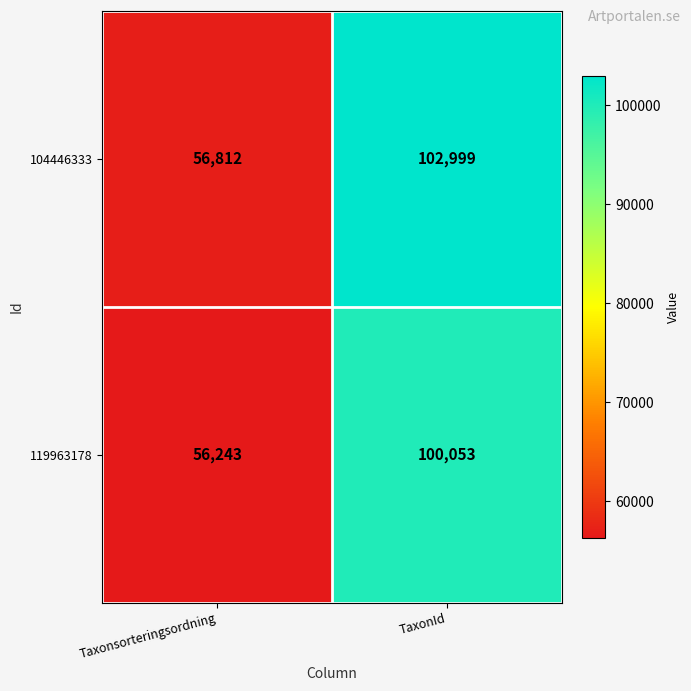

What is the minimum value shown in the chart?

56243